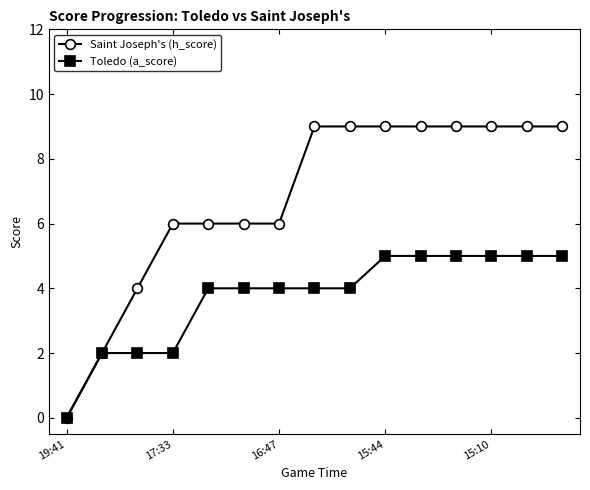

What is the value of the Saint Joseph's (h_score) point at the 13th from the left?

9